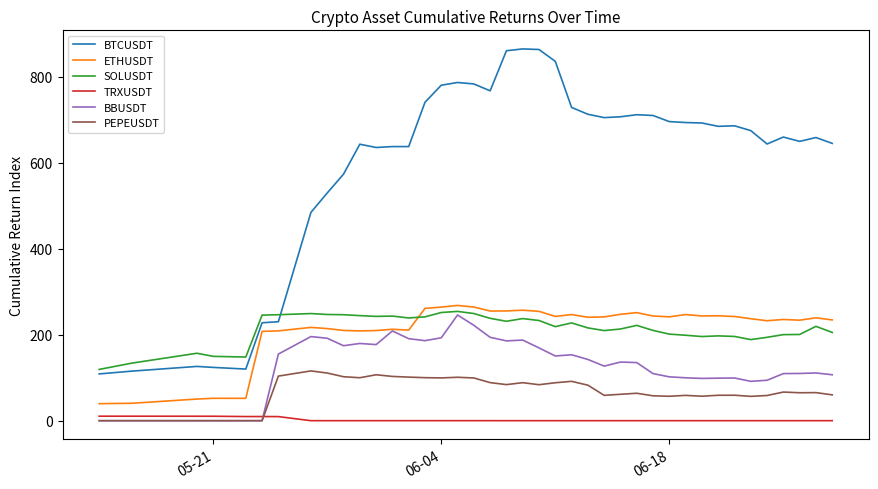

What is the maximum value shown in the chart?

864.7